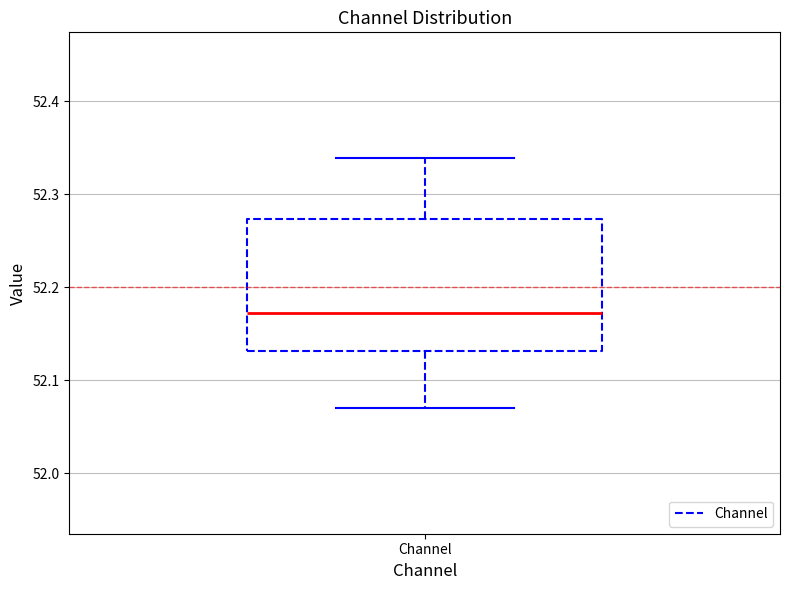

Where does the upper whisker of the box for Channel end on the y-axis? The values are not printed on the chart, so give them approximately, as read against the axis.

52.34